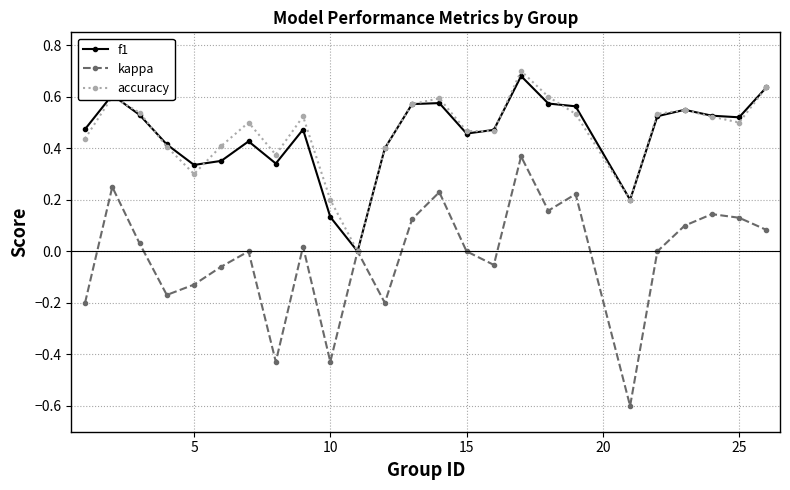

Which series has the largest range (max minus min)?

kappa